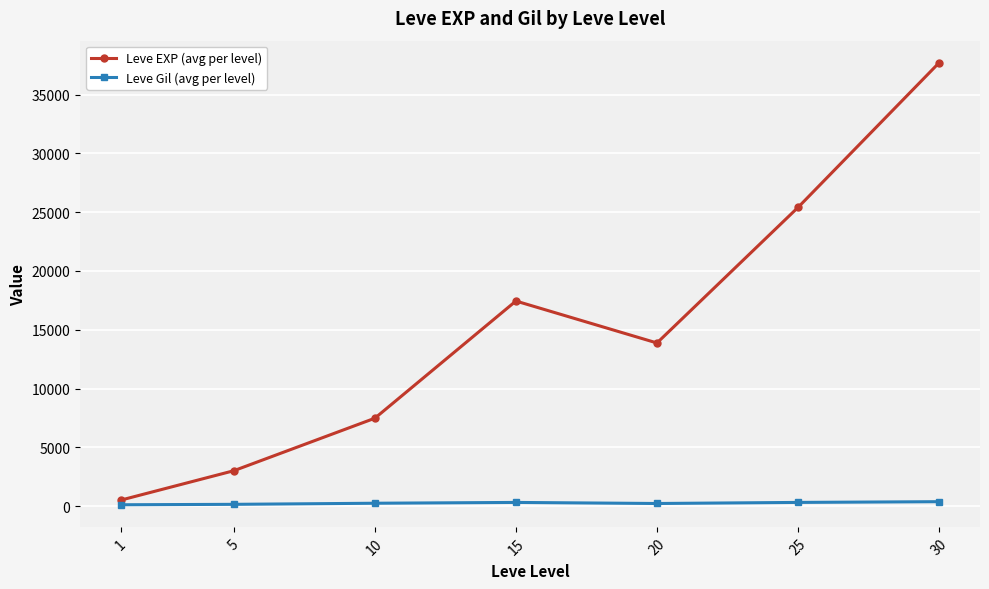

True or false: Leve EXP (avg per level) and Leve Gil (avg per level) intersect in this chart.

False